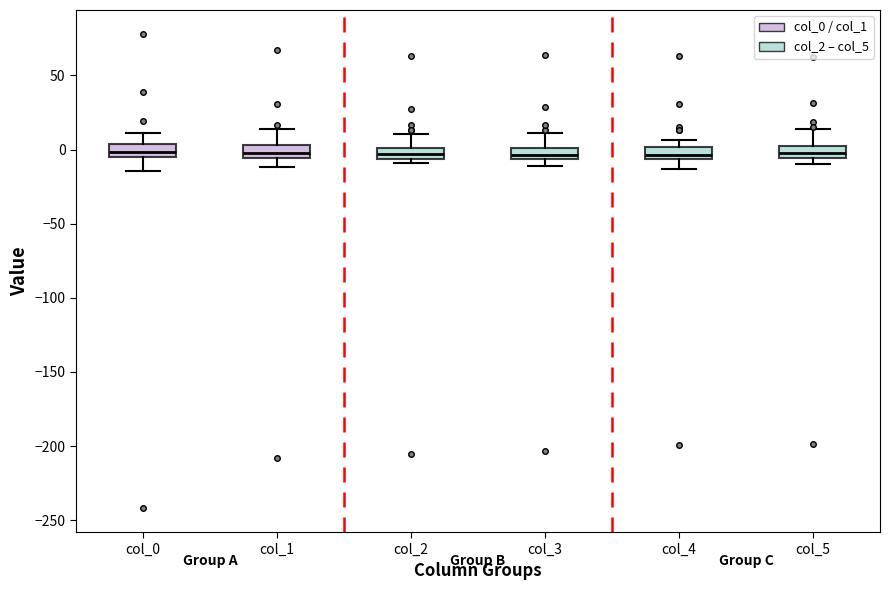

Where does the upper whisker of the box for col_2 end on the y-axis? The values are not printed on the chart, so give them approximately, as read against the axis.

10